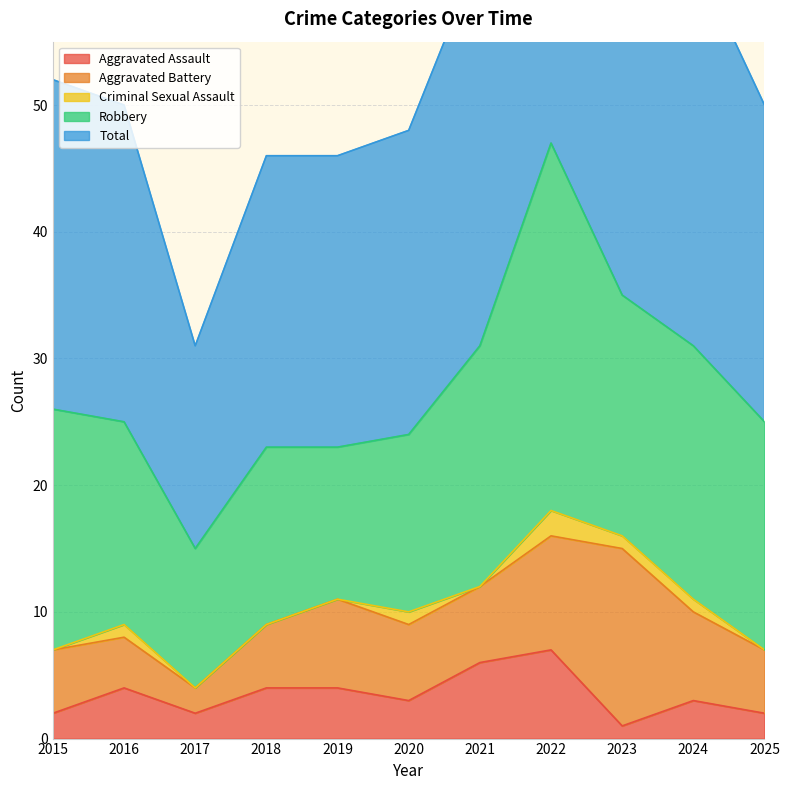

Reading left to right, extract all data points from this chart.

Aggravated Assault: 2015=2	2016=4	2017=2	2018=4	2019=4	2020=3	2021=6	2022=7	2023=1	2024=3	2025=2
Aggravated Battery: 2015=5	2016=4	2017=2	2018=5	2019=7	2020=6	2021=6	2022=9	2023=14	2024=7	2025=5
Criminal Sexual Assault: 2015=0	2016=1	2017=0	2018=0	2019=0	2020=1	2021=0	2022=2	2023=1	2024=1	2025=0
Robbery: 2015=19	2016=16	2017=11	2018=14	2019=12	2020=14	2021=19	2022=29	2023=19	2024=20	2025=18
Total: 2015=26	2016=25	2017=16	2018=23	2019=23	2020=24	2021=31	2022=47	2023=35	2024=31	2025=25